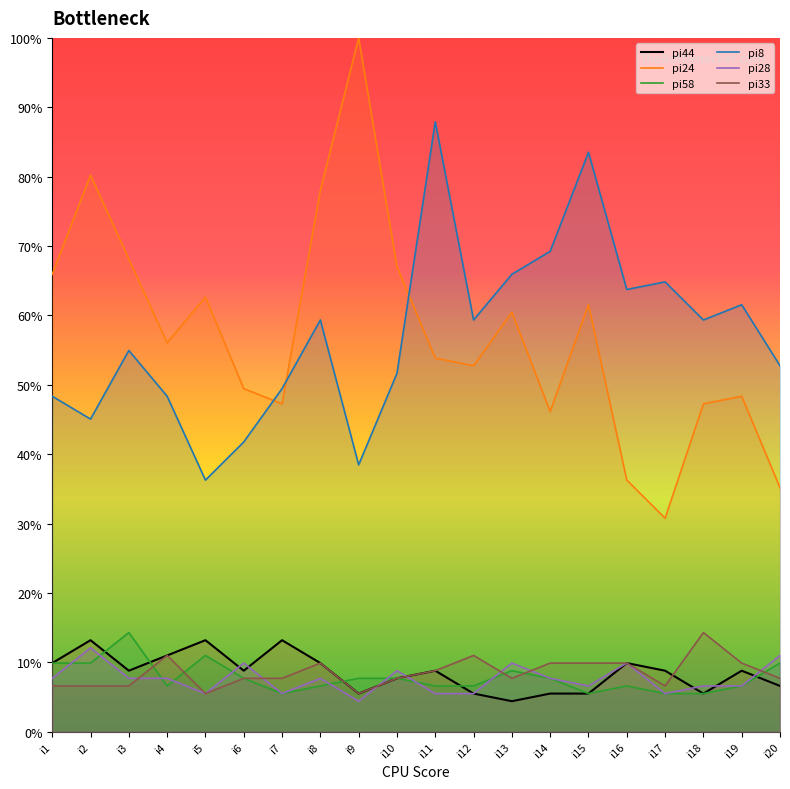

In pi24, how many points are lower than both neighbors (excluding endpoints)?

5